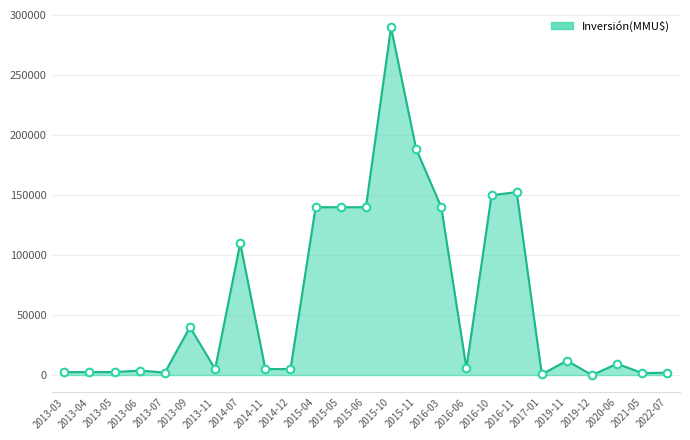

What is the change in value from 2013-06 to 2015-05?

+136230